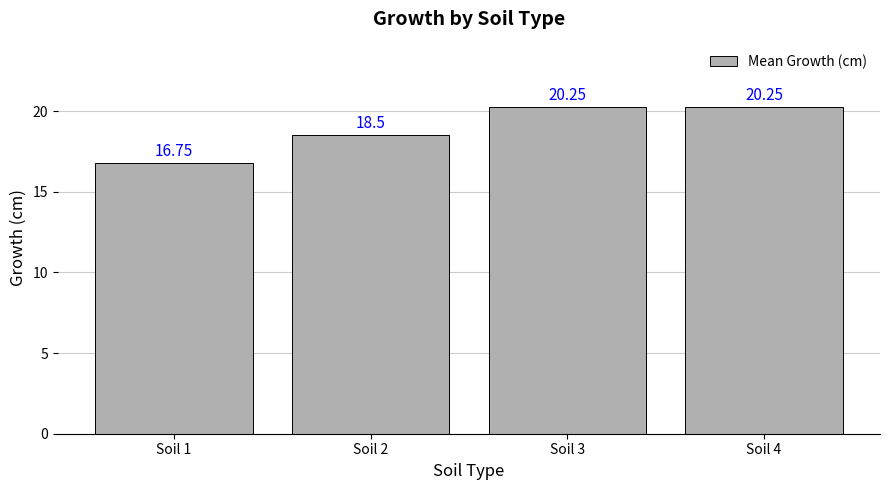

What is the sum of all values?

75.8